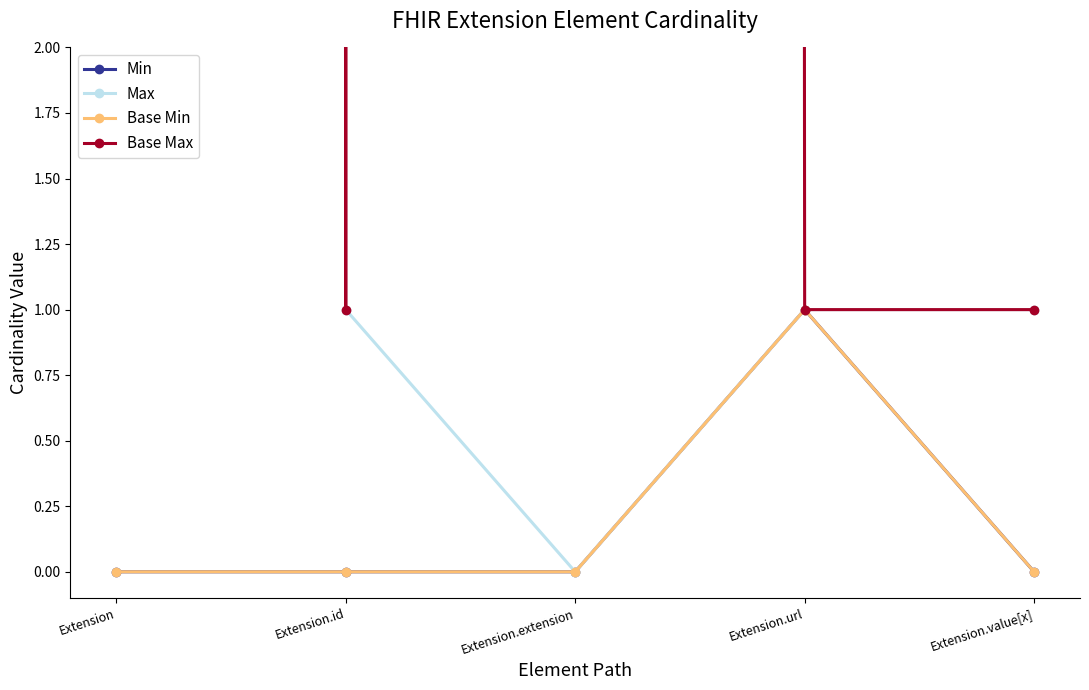

Where is the first local maximum for Min?

Extension.url